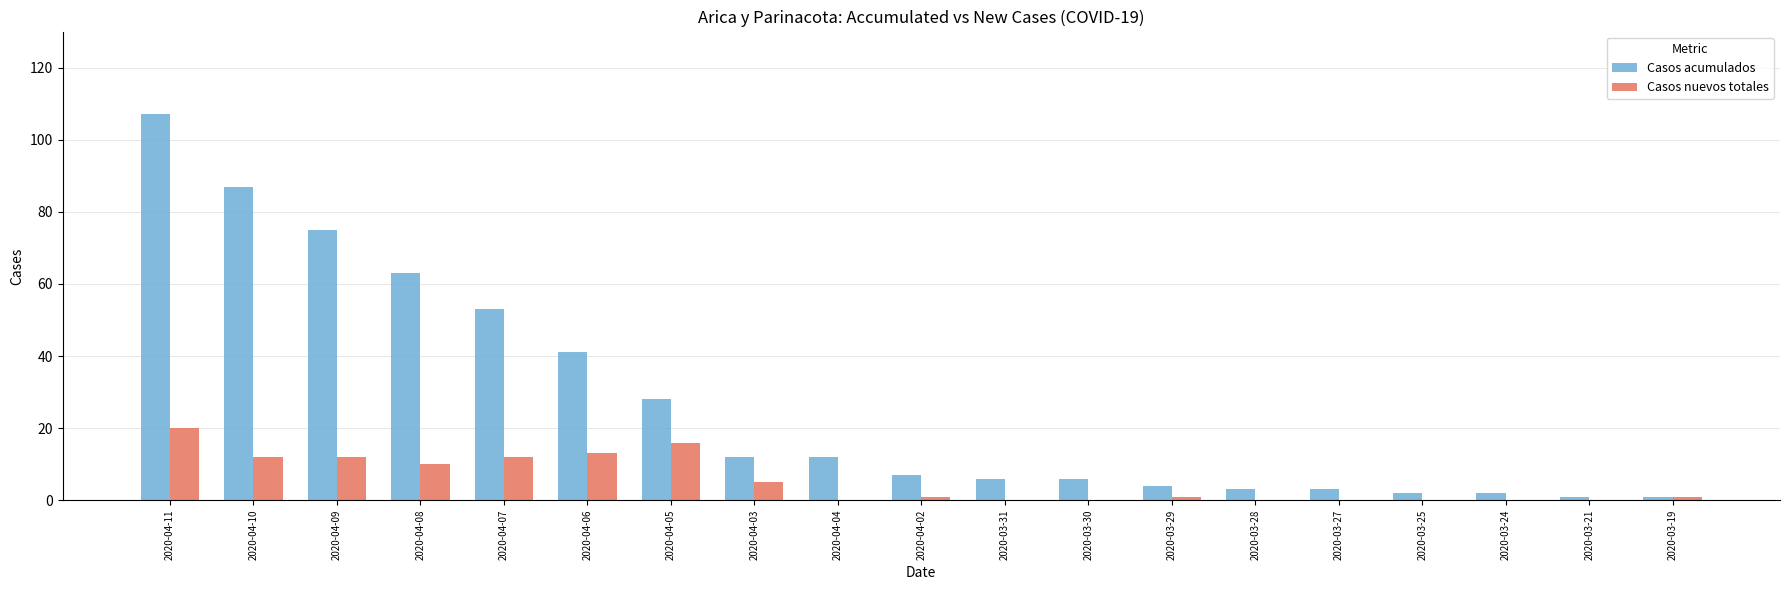

Are the bars grouped side by side (vs. stacked)?

Yes